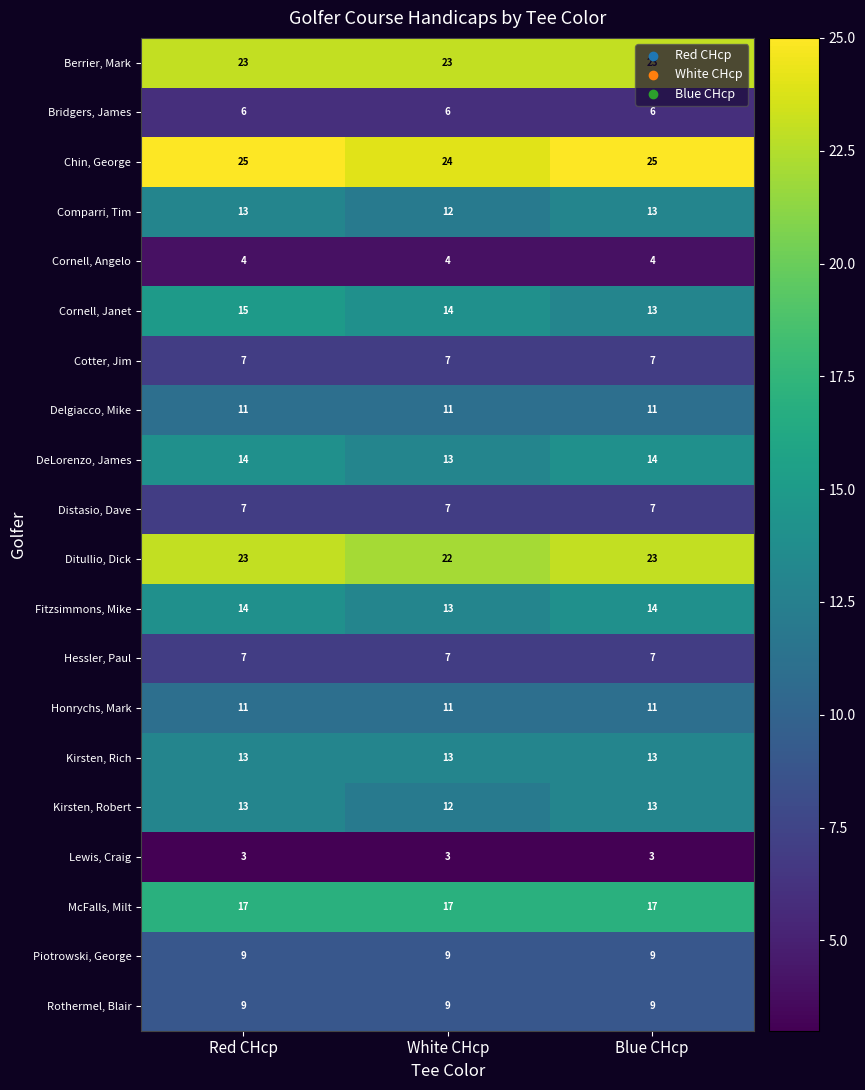

The value of Kirsten, Robert at White CHcp is 12. True or false?

True